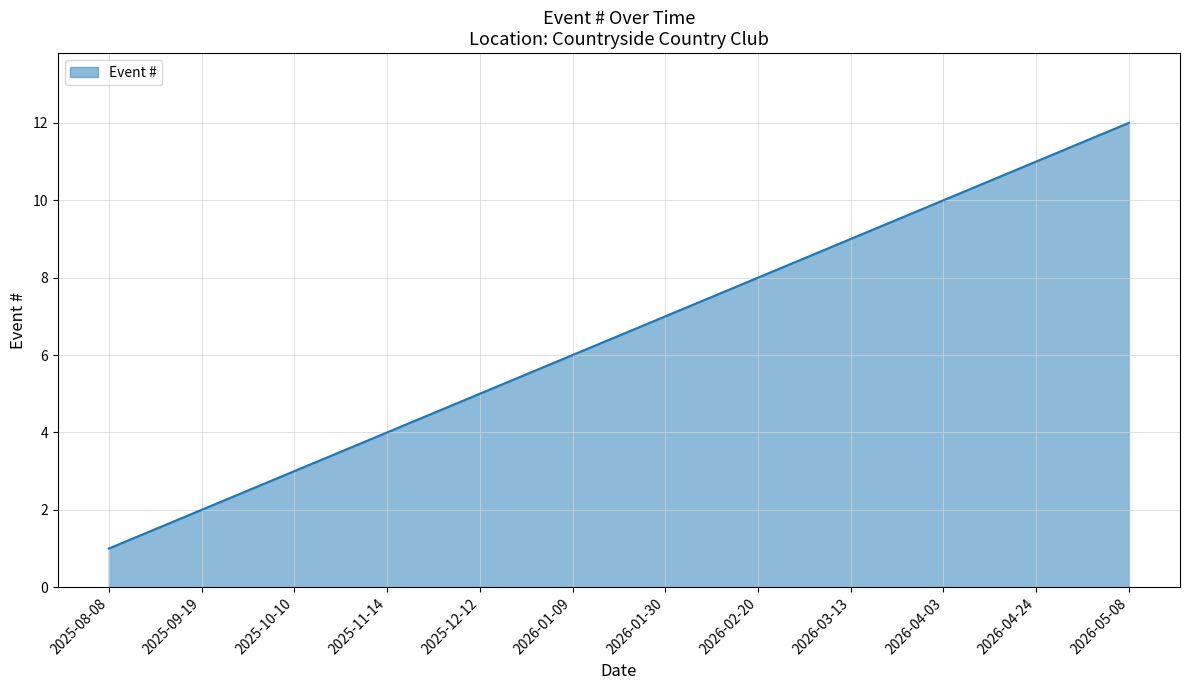

What is the difference between the second highest and minimum values?

10